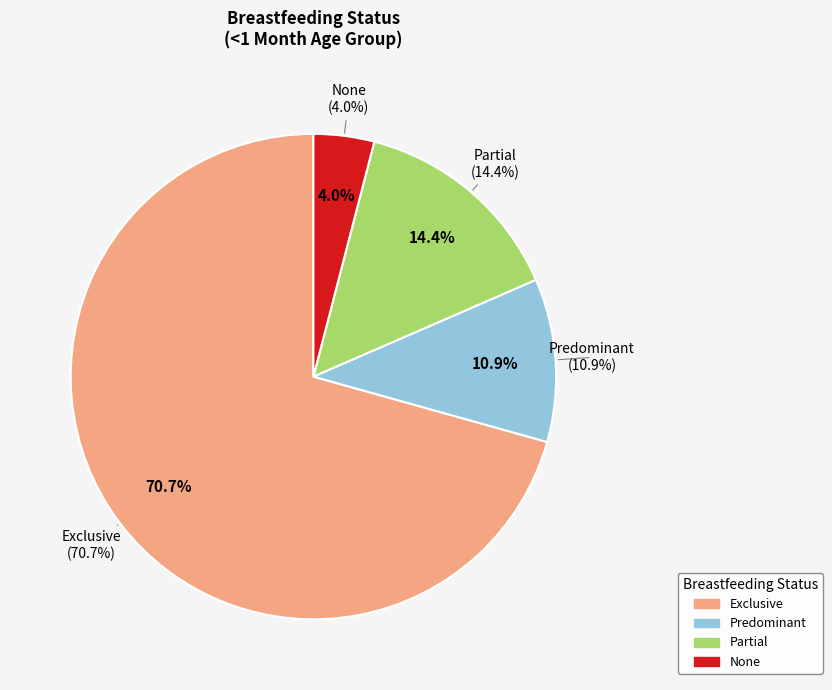

What is the total percentage of Exclusive and None?

74.7%